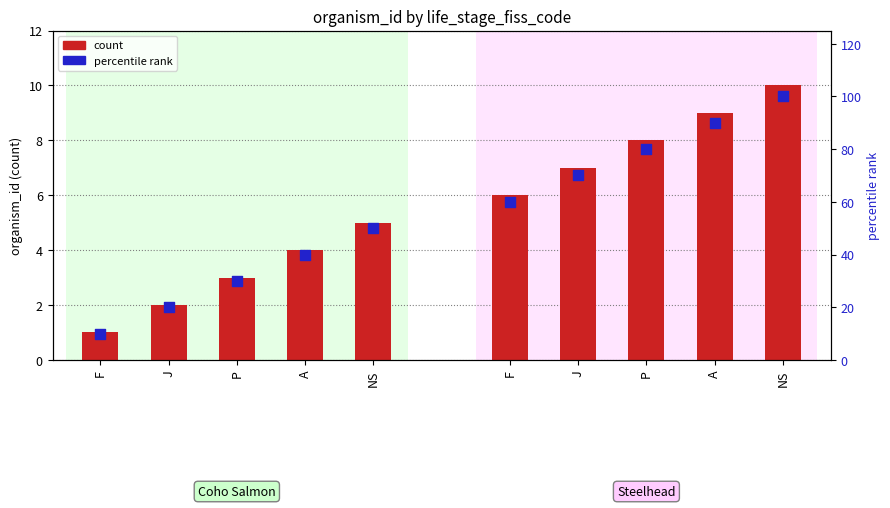

At how many categories does at least one series exceed 48?

5